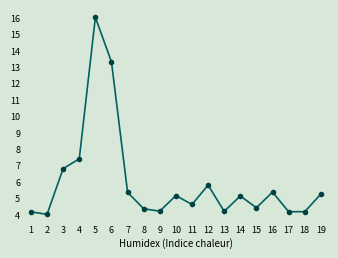

What is the average value?

6.0